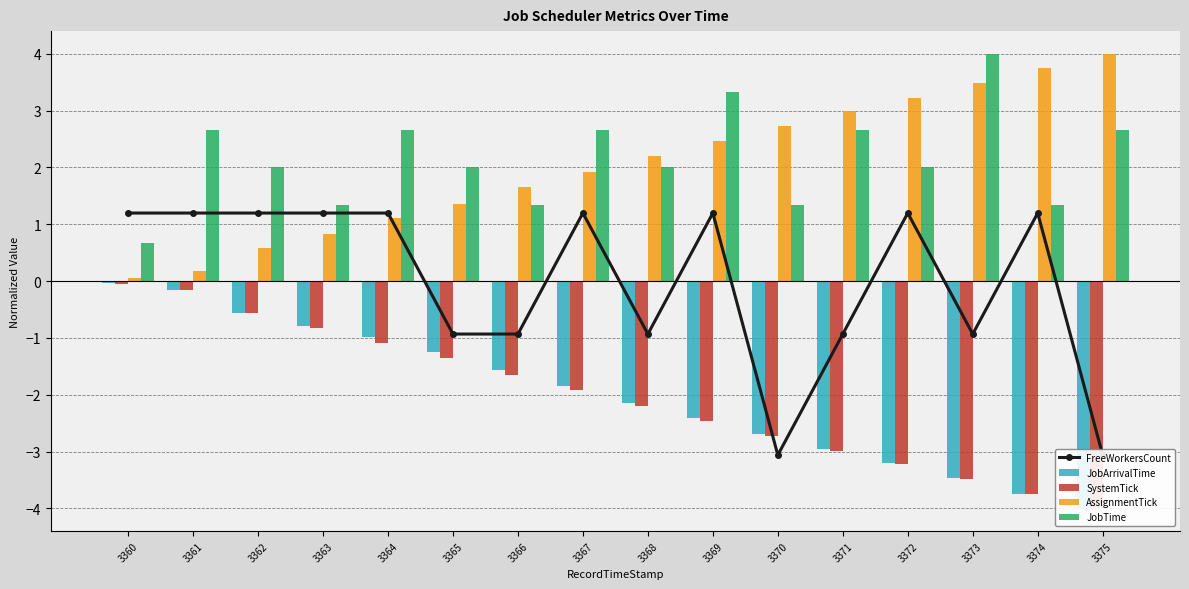

Reading left to right, what are all the values shown in this chart?

FreeWorkersCount: 3360=1.2	3361=1.2	3362=1.2	3363=1.2	3364=1.2	3365=-0.9	3366=-0.9	3367=1.2	3368=-0.9	3369=1.2	3370=-3.1	3371=-0.9	3372=1.2	3373=-0.9	3374=1.2	3375=-3.1
JobArrivalTime: 3360=-0.0	3361=-0.2	3362=-0.6	3363=-0.8	3364=-1.0	3365=-1.2	3366=-1.6	3367=-1.8	3368=-2.1	3369=-2.4	3370=-2.7	3371=-3.0	3372=-3.2	3373=-3.5	3374=-3.7	3375=-4.0
SystemTick: 3360=-0.0	3361=-0.2	3362=-0.6	3363=-0.8	3364=-1.1	3365=-1.4	3366=-1.7	3367=-1.9	3368=-2.2	3369=-2.5	3370=-2.7	3371=-3.0	3372=-3.2	3373=-3.5	3374=-3.7	3375=-4.0
AssignmentTick: 3360=0.1	3361=0.2	3362=0.6	3363=0.8	3364=1.1	3365=1.4	3366=1.7	3367=1.9	3368=2.2	3369=2.5	3370=2.7	3371=3.0	3372=3.2	3373=3.5	3374=3.8	3375=4.0
JobTime: 3360=0.7	3361=2.7	3362=2.0	3363=1.3	3364=2.7	3365=2.0	3366=1.3	3367=2.7	3368=2.0	3369=3.3	3370=1.3	3371=2.7	3372=2.0	3373=4.0	3374=1.3	3375=2.7